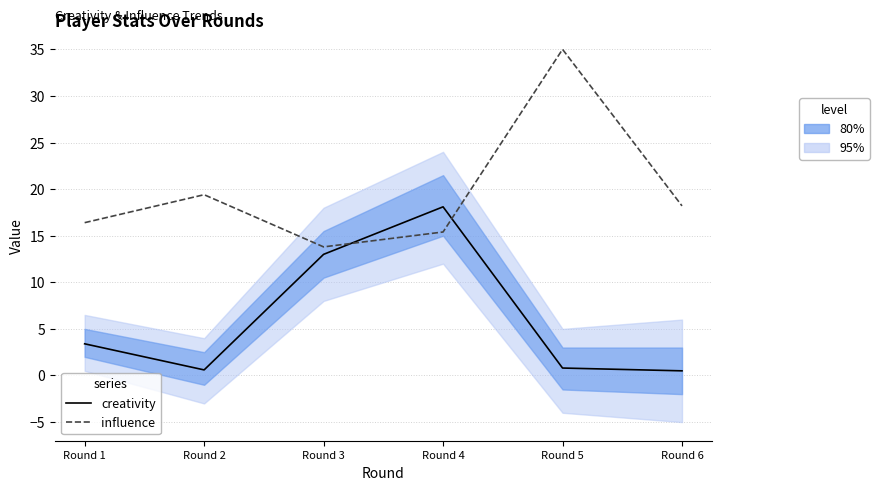

Where is creativity nearest to the value 9?

Round 3